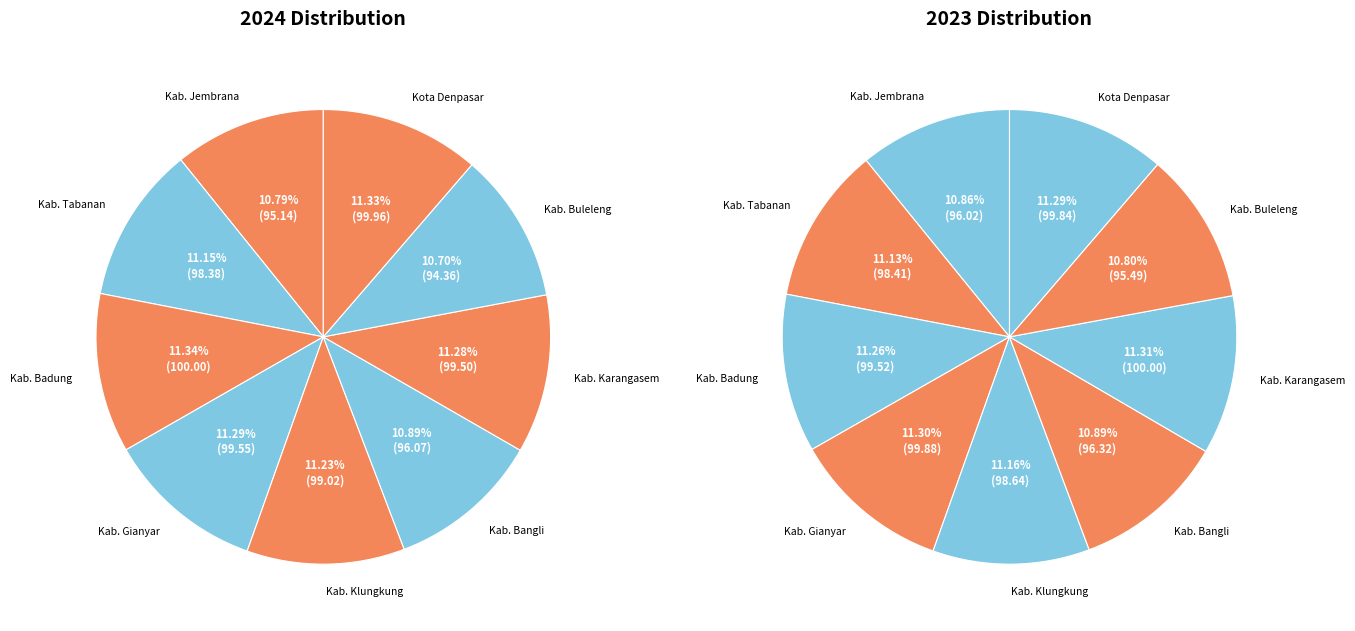

Is it true that Kab. Gianyar is 17% of the pie?

False